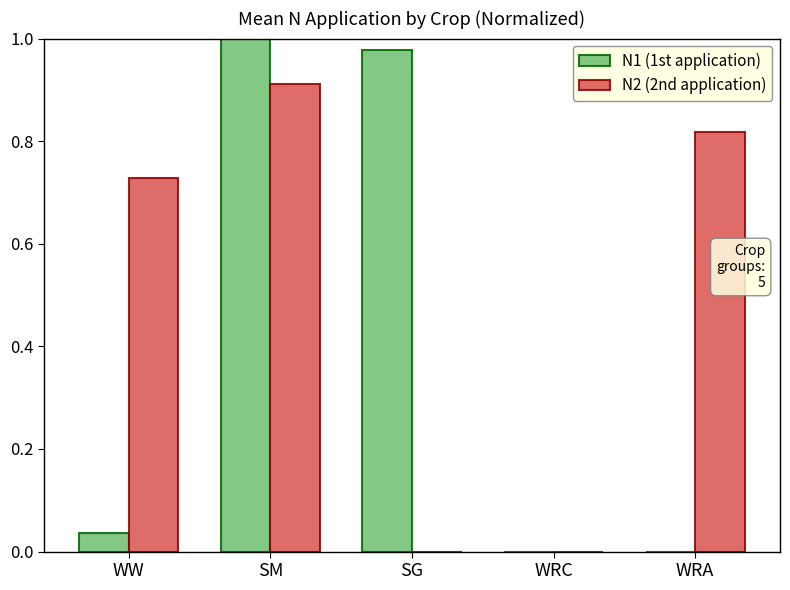

Which series has the widest spread of values?

N1 (1st application)